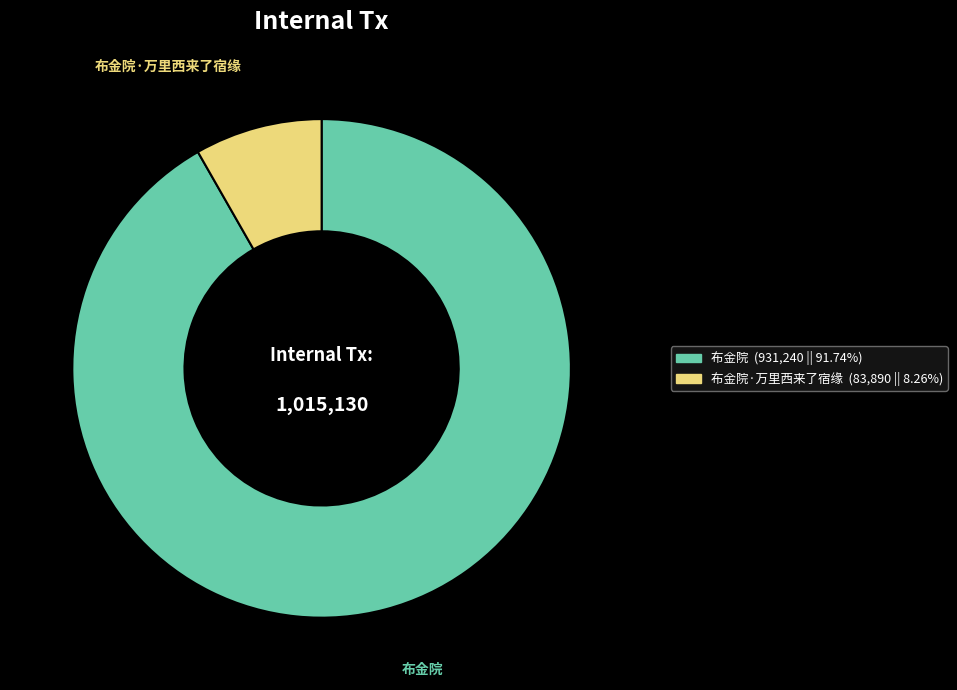

Is there a majority slice in this chart?

Yes